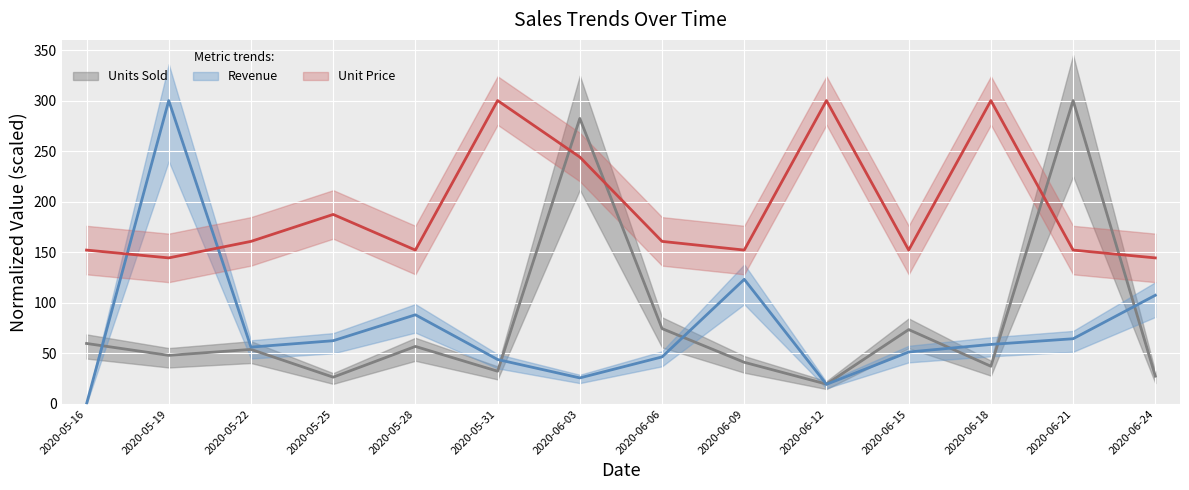

What is the label of the 12th point from the right?

2020-05-22